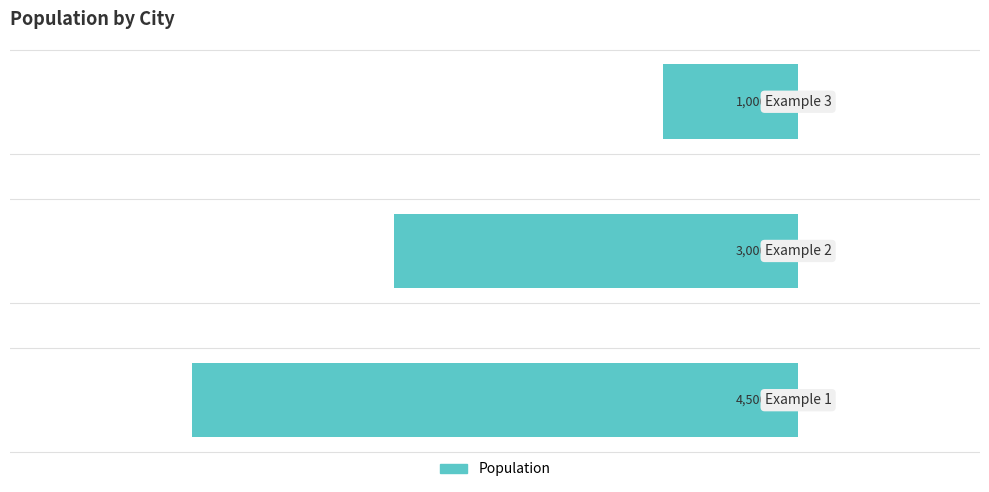

What is the difference between the maximum and minimum values?

3500000